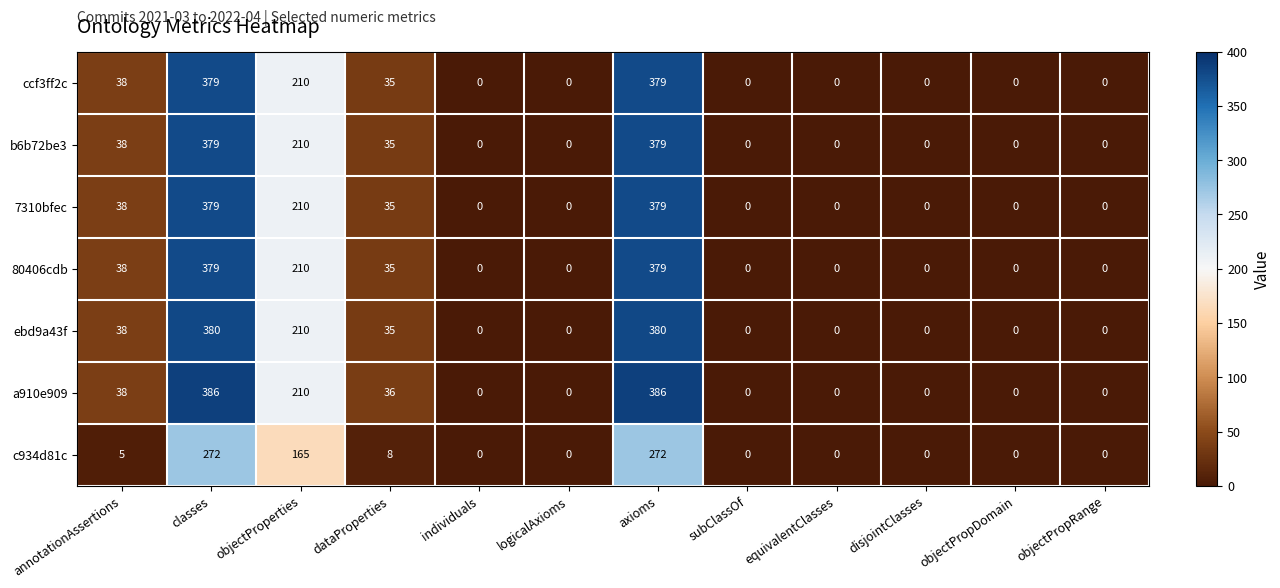

At which label is 80406cdb closest to 189?

objectProperties